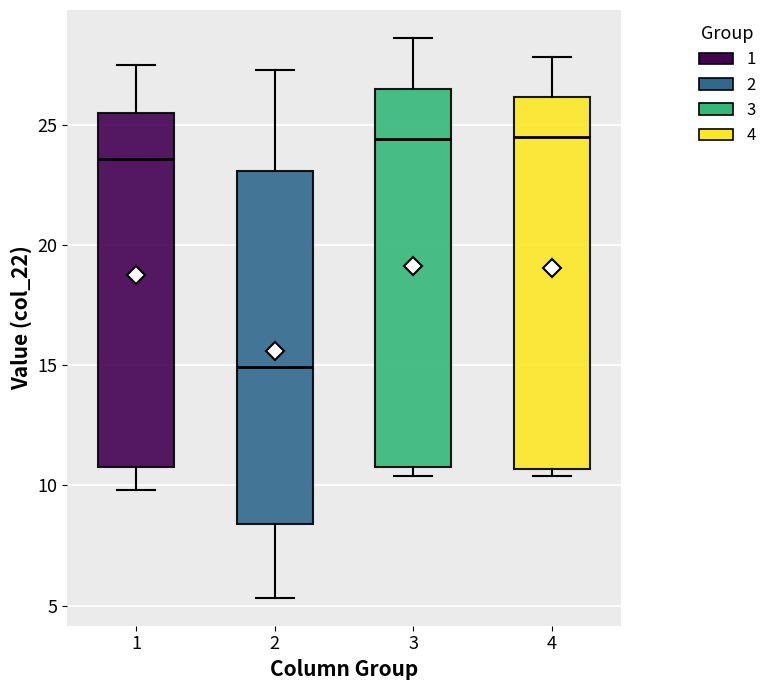

Reading left to right, transcribe this box plot: for each box, give where its median line is, the range the box spans, and where its two whiskers end, as read against the y-axis. The values are not printed on the chart, so give them approximately, as read against the axis.

1: median 23.5, box 11.0 to 25.5, whiskers 10.0 to 27.5
2: median 15.0, box 8.5 to 23.0, whiskers 5.5 to 27.5
3: median 24.5, box 11.0 to 26.5, whiskers 10.5 to 28.5
4: median 24.5, box 10.5 to 26.0, whiskers 10.5 (just below the box's lower edge) to 28.0